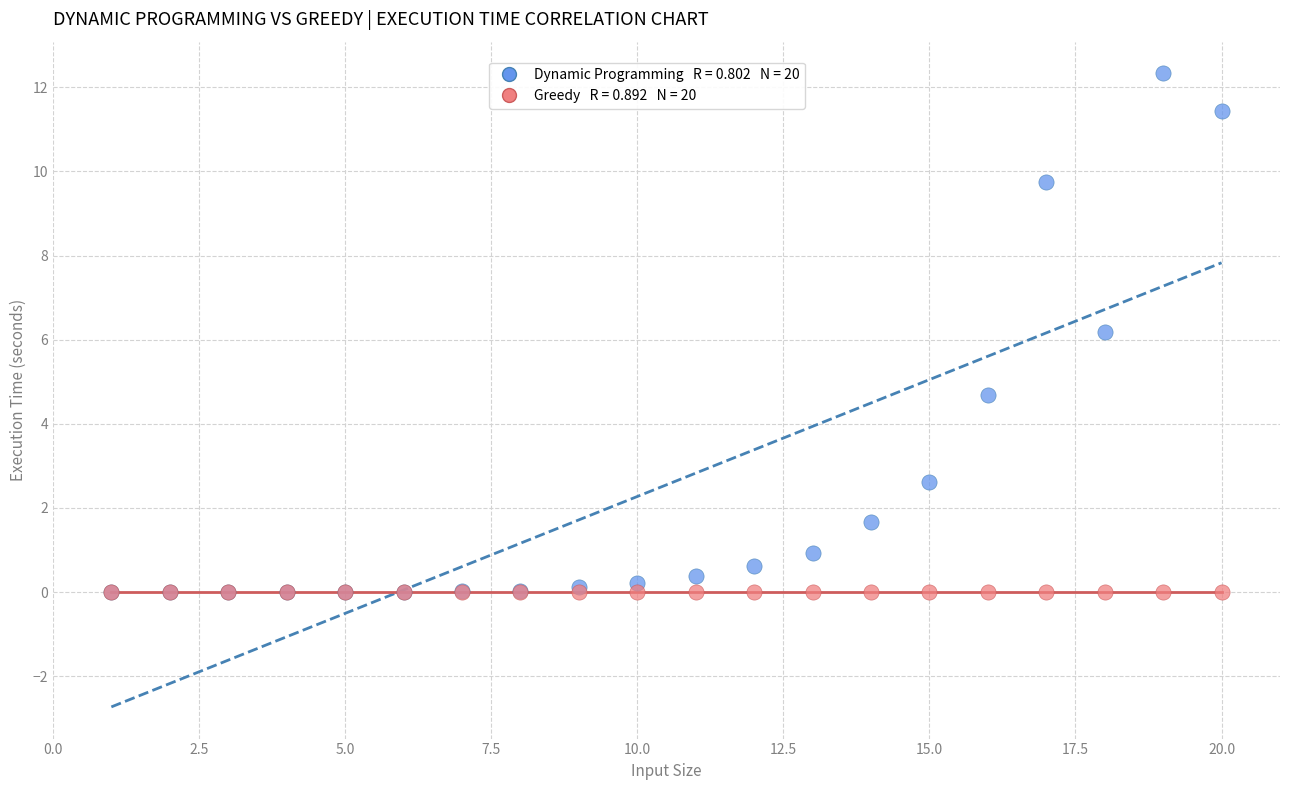

Across all series, what Y value is closest to 6?

6.2